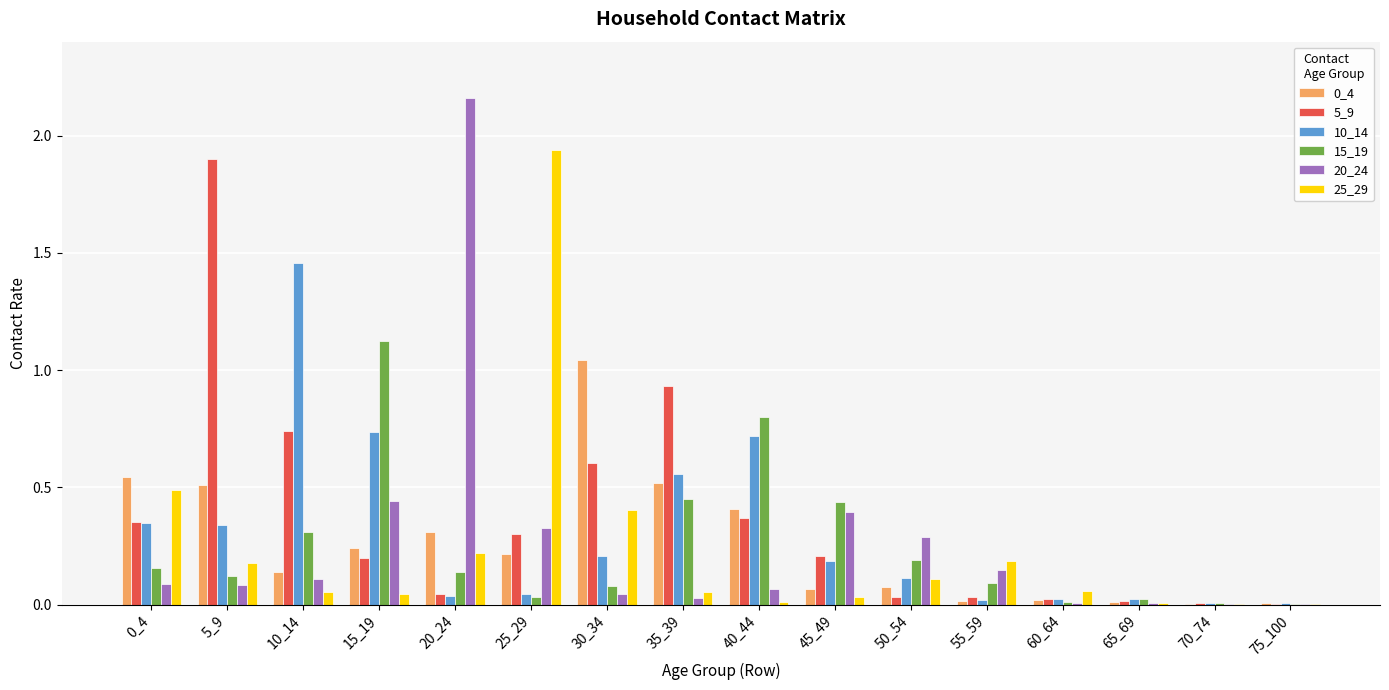

Is the value of 5_9 at 60_64 greater than the value of 20_24 at 25_29?

No